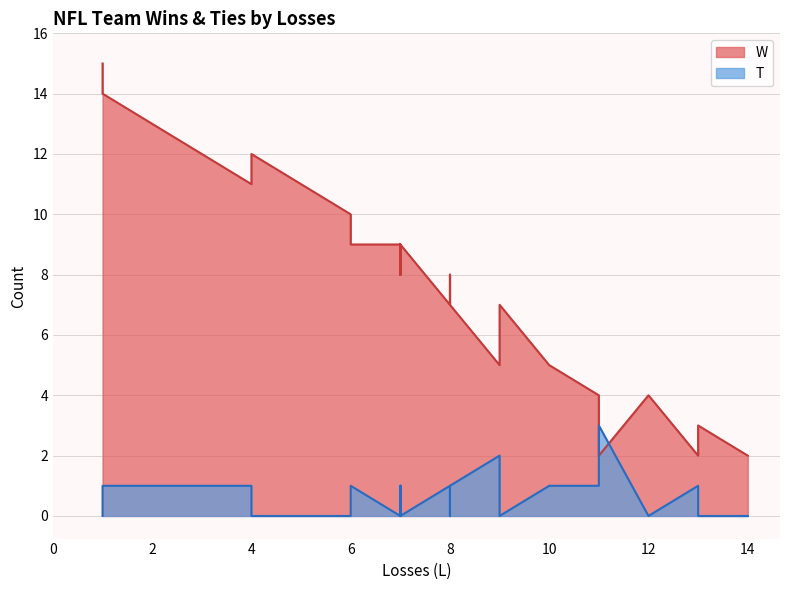

Count the number of data series in this chart.

2